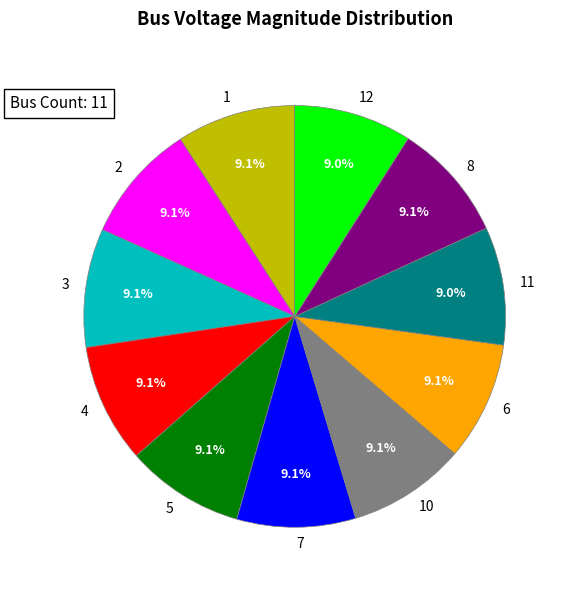

How much of the chart is everything except 12?

91.0%